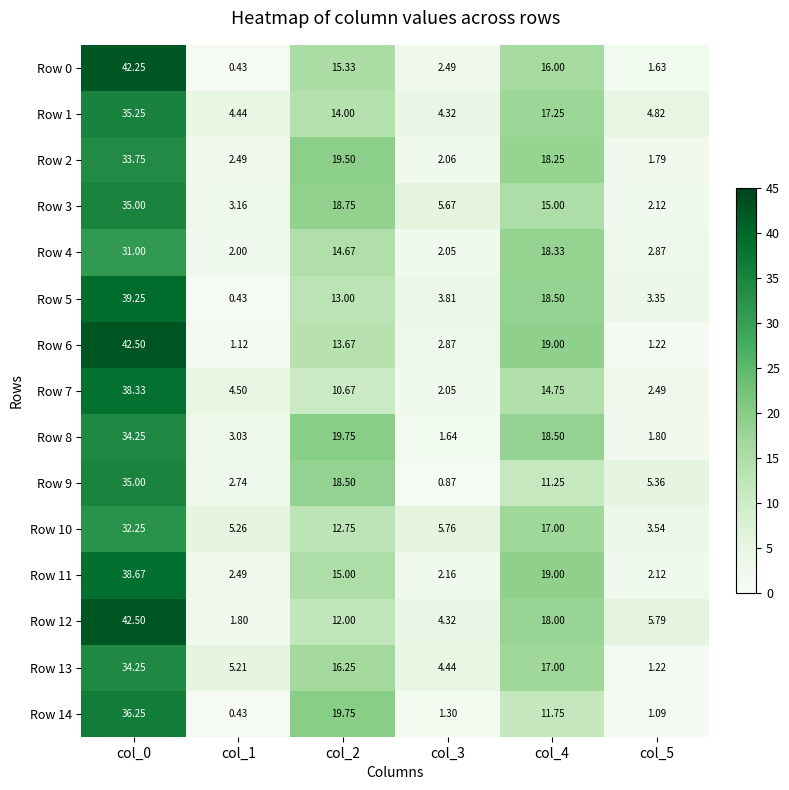

What is the total value across all series at col_4?

249.6